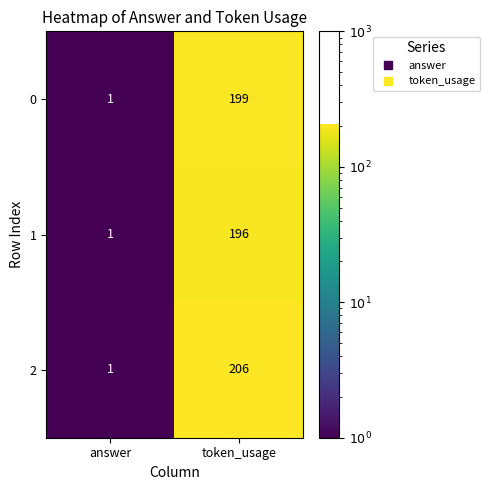

At which category does the chart reach its peak across all series?

token_usage